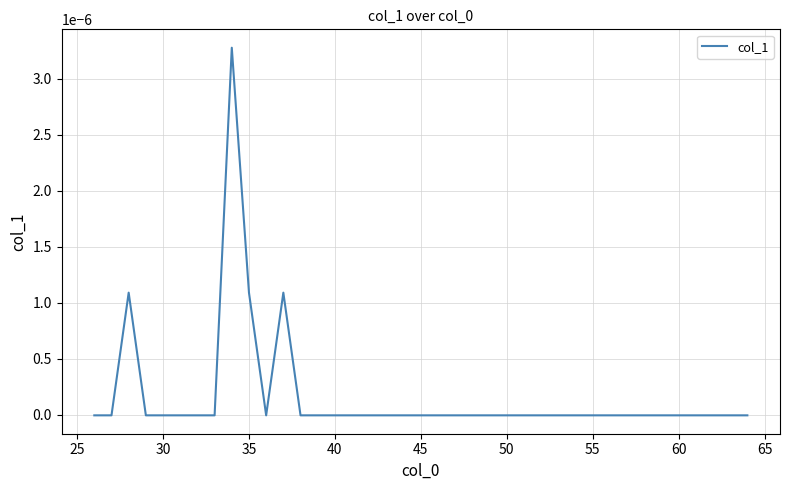

How many points are higher than both their immediate neighbors (excluding endpoints)?

3